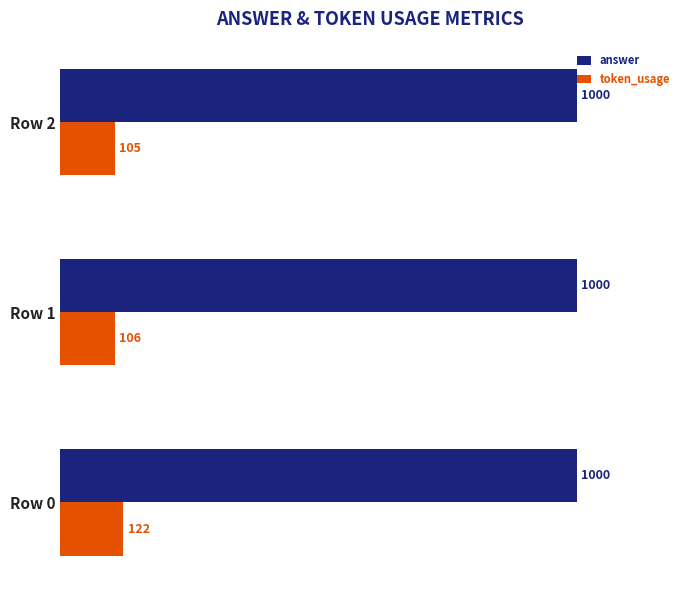

Which series has the largest total across all categories?

answer